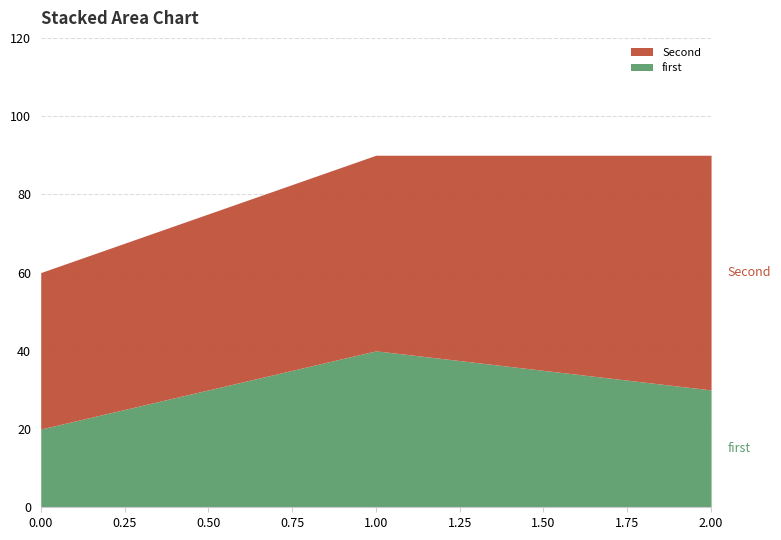

List the series in order of their overall mean, lowest first.

first, Second